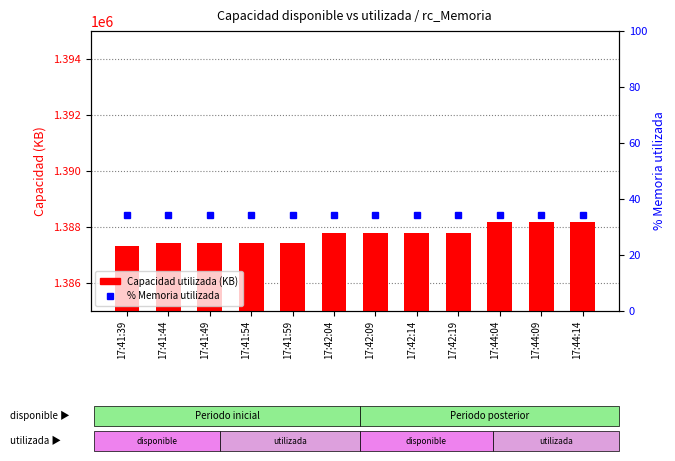

How many values in the Capacidad utilizada (KB) series exceed 1387800?

3